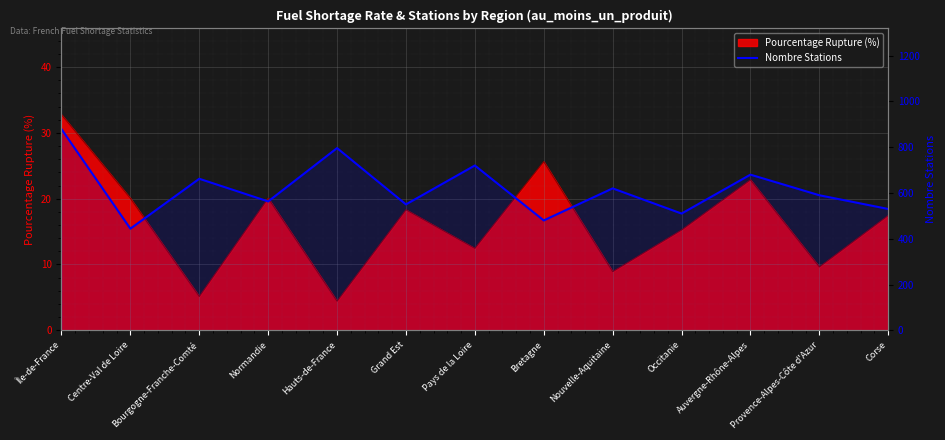

At which category does the data reach its first local peak?

Bourgogne-Franche-Comté